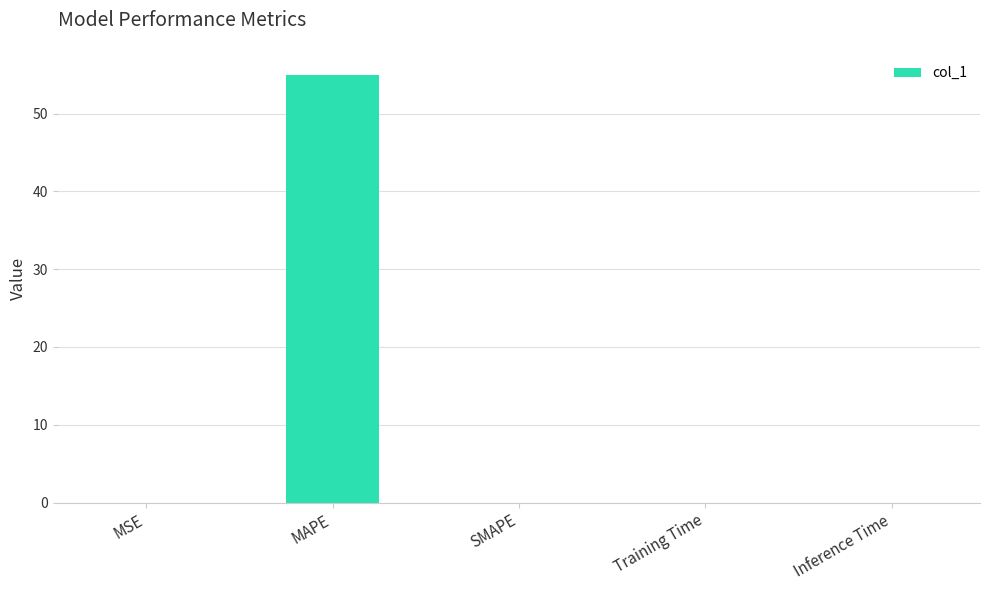

What is the sum of all values?

54.9